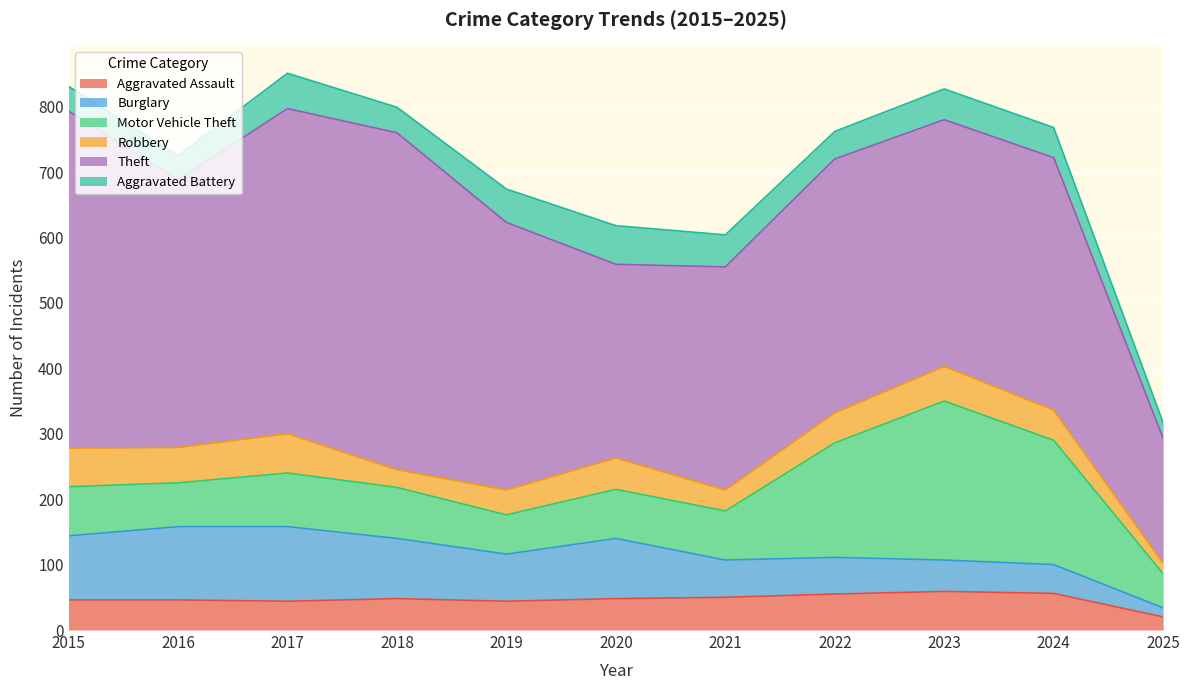

Read the Theft value at 2023, to the nearest 50.

400